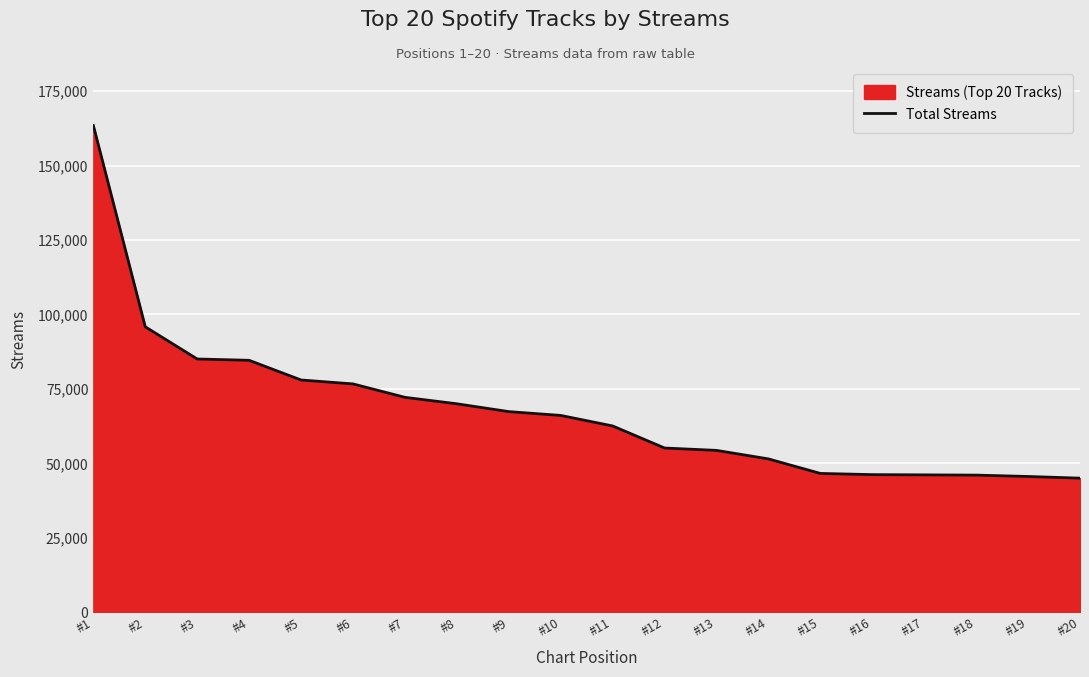

Count the number of data series in this chart.

1